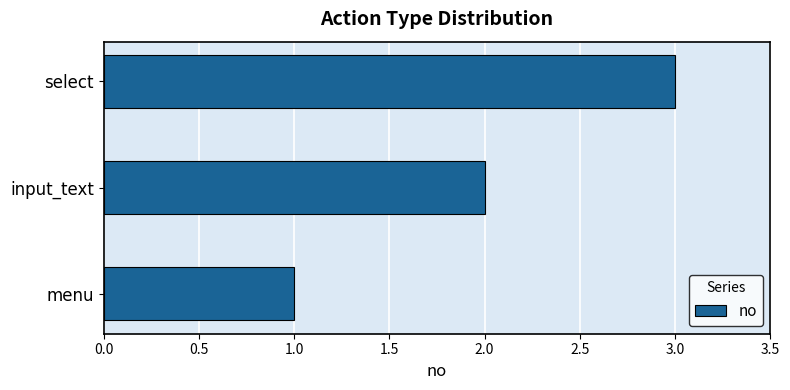

How many bars are there in total?

3